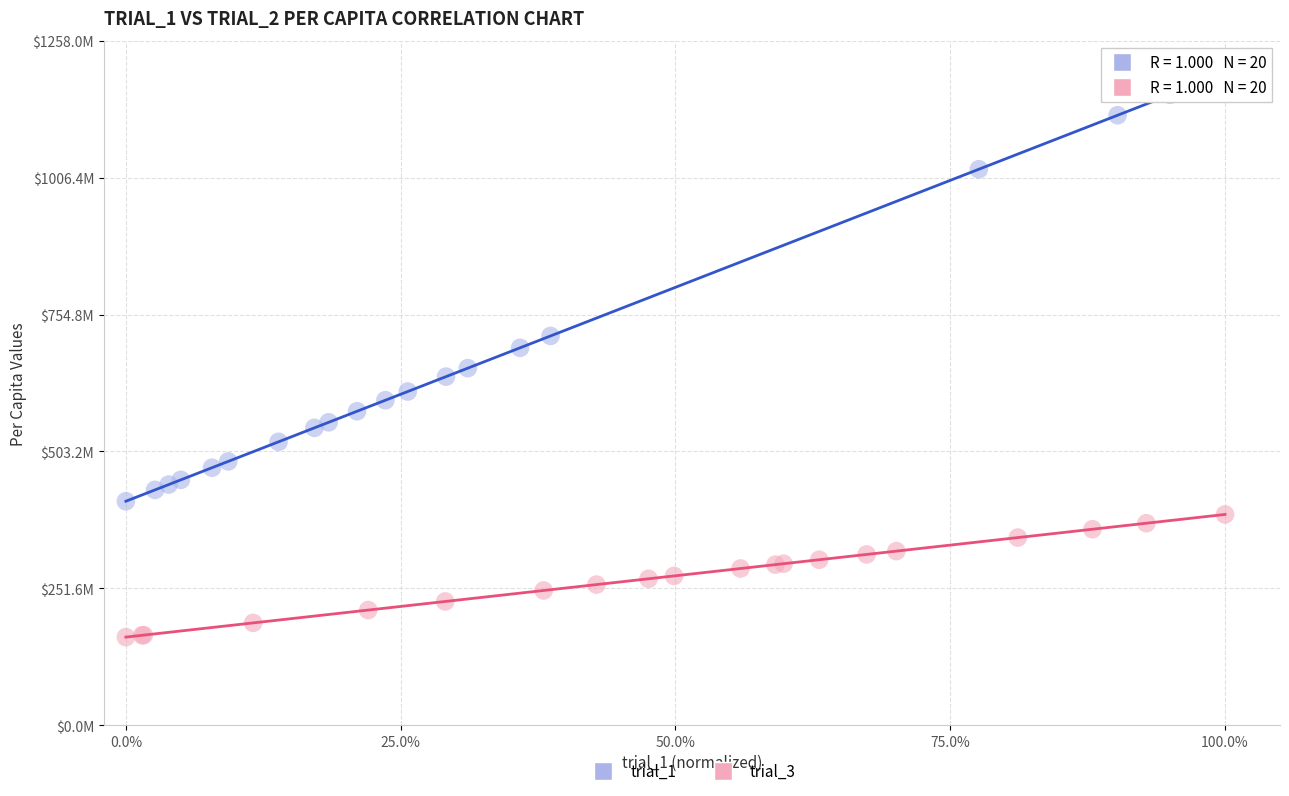

Which series has the largest Y range (max minus min)?

trial_1